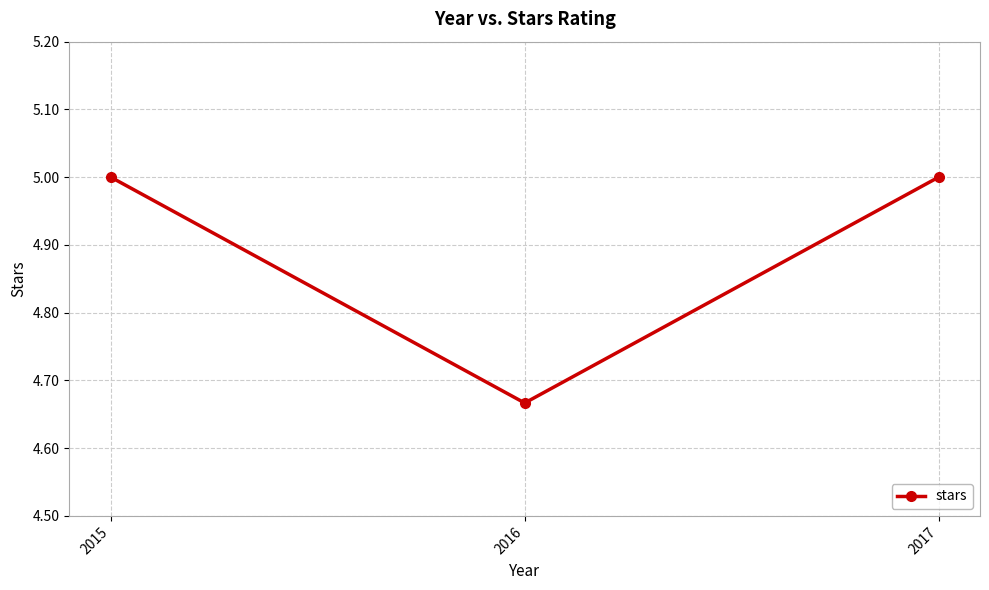

What is the approximate value at 2017?

5.0